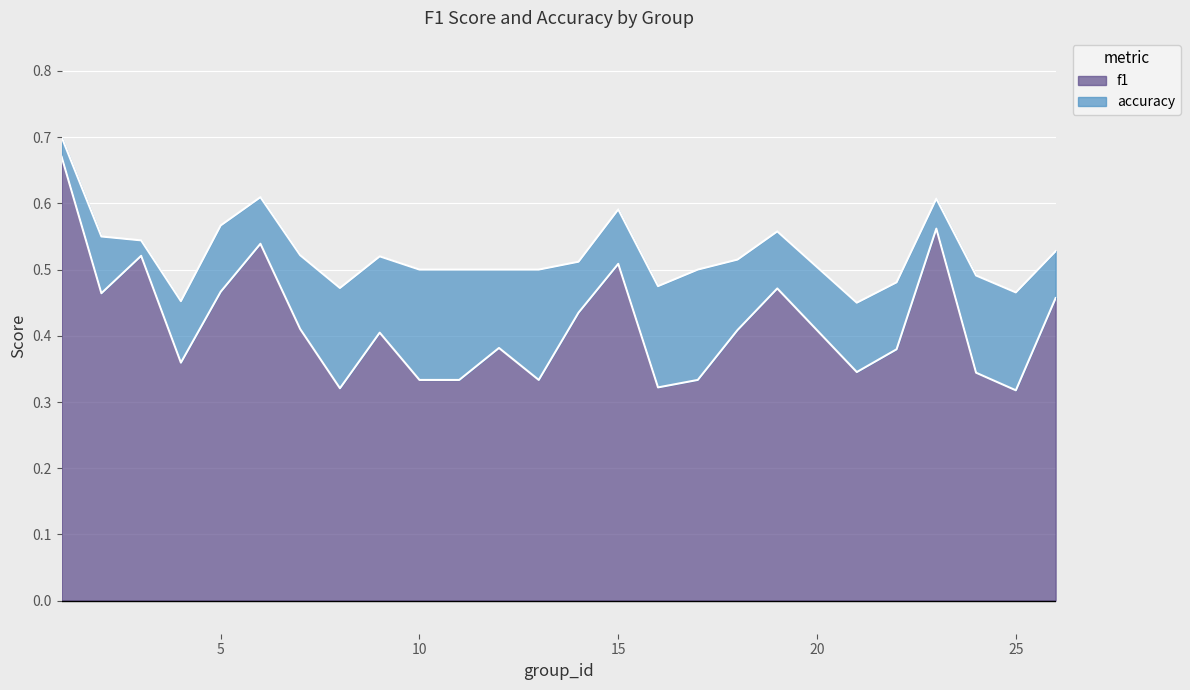

List the series in order of their overall mean, lowest first.

f1, accuracy